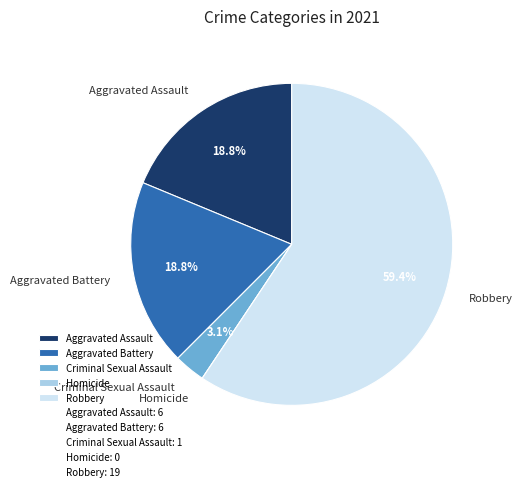

True or false: Aggravated Assault accounts for 25% of the total.

False